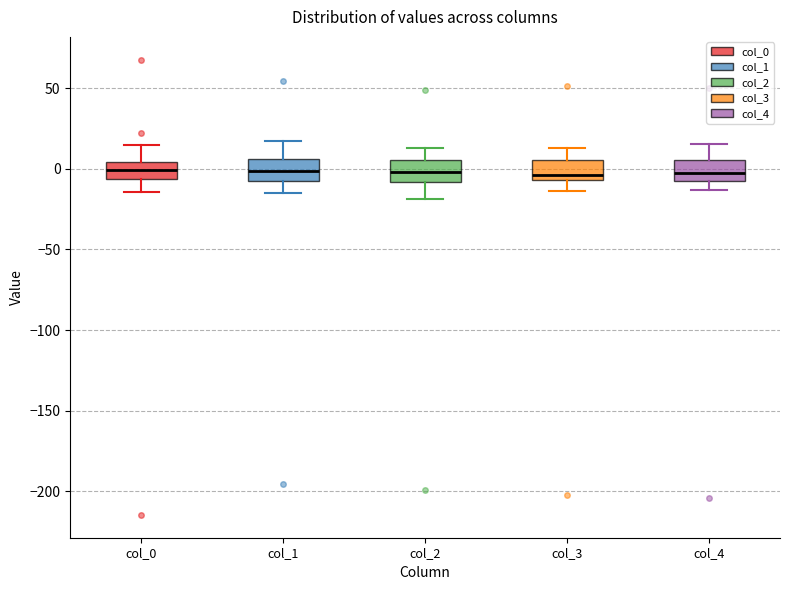

Reading left to right, transcribe this box plot: for each box, give where its median line is, the range the box spans, and where its two whiskers end, as read against the y-axis. The values are not printed on the chart, so give them approximately, as read against the axis.

col_0: median 0, box -5 to 5, whiskers -15 to 15
col_1: median 0, box -10 to 5, whiskers -15 to 15
col_2: median 0, box -10 to 5, whiskers -20 to 15
col_3: median -5 (just above the box's lower edge), box -5 to 5, whiskers -15 to 15
col_4: median -5 (inside the box), box -5 to 5, whiskers -15 to 15